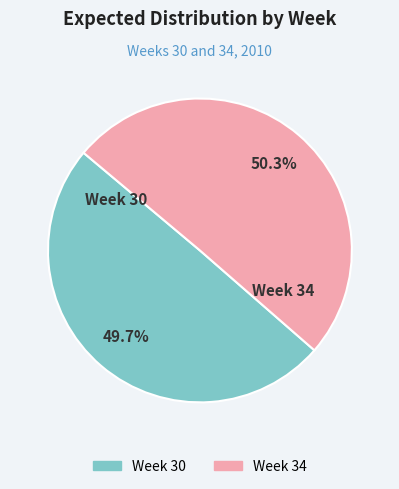

What is the smallest slice in the pie chart?

Week 30